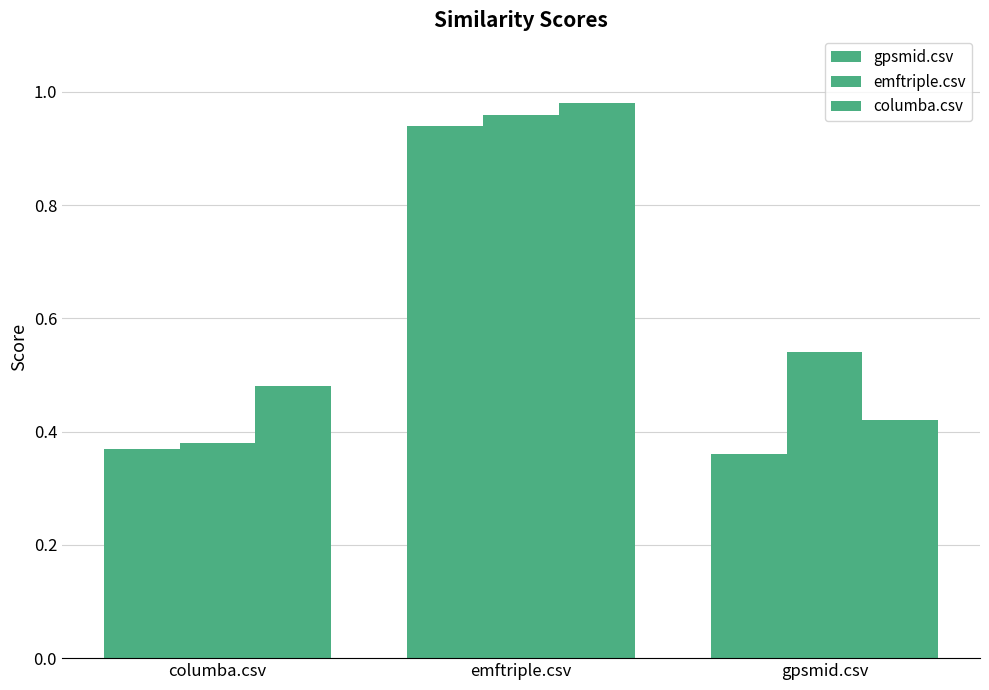

How many series are shown in this chart?

3